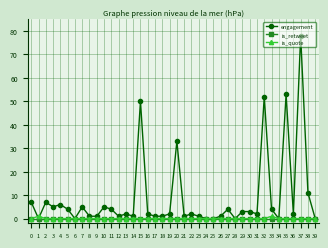

Which series has the largest range (max minus min)?

engagement